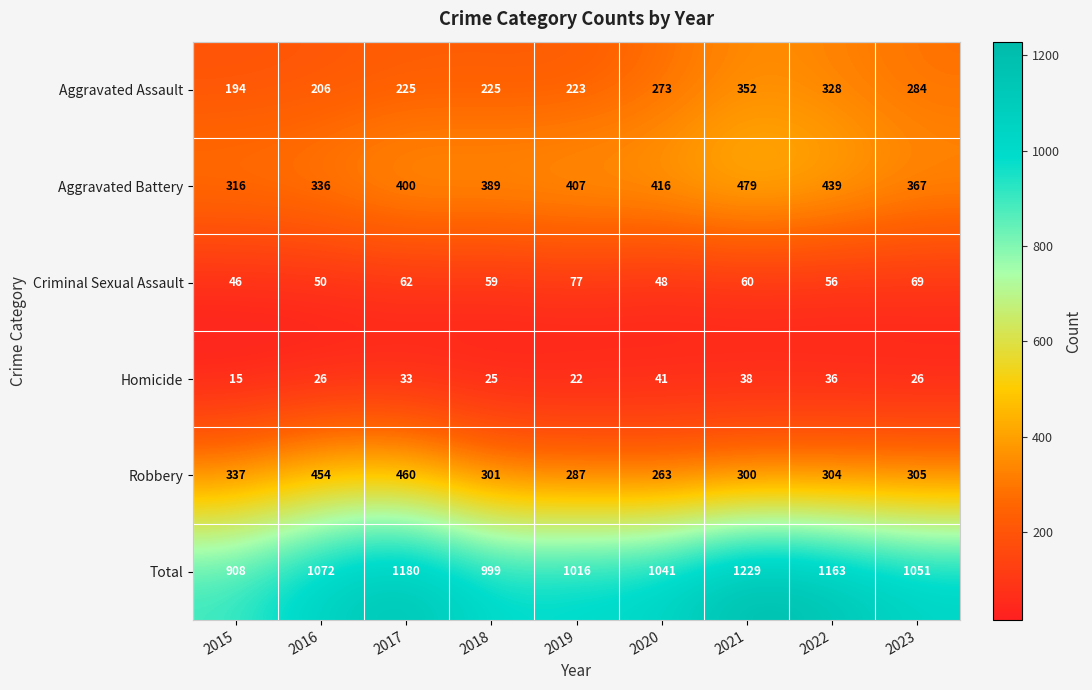

List the series in order of their peak value, highest first.

Total, Aggravated Battery, Robbery, Aggravated Assault, Criminal Sexual Assault, Homicide